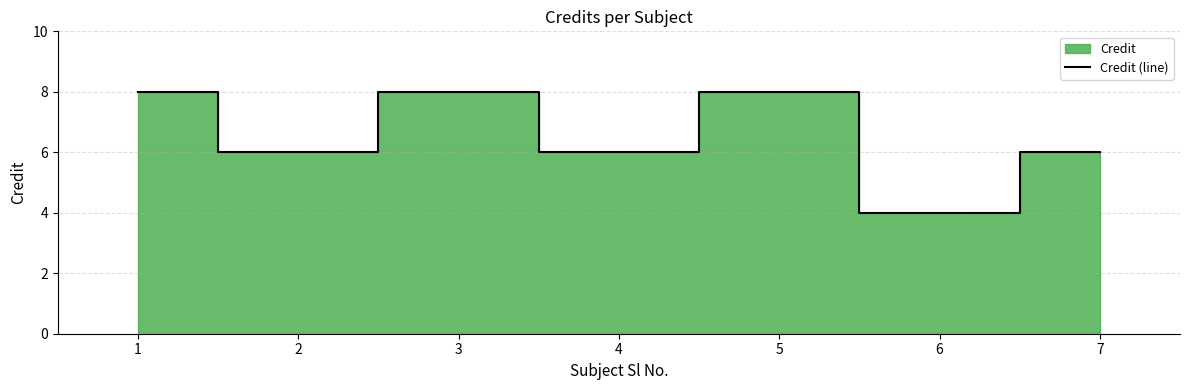

At which category does the data reach its first local valley?

2